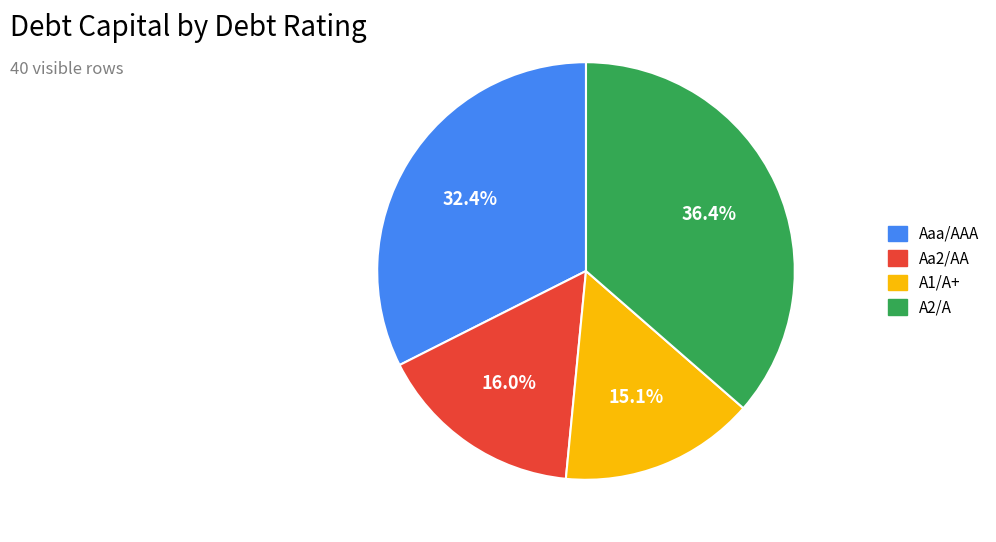

How many segments does this pie chart have?

4